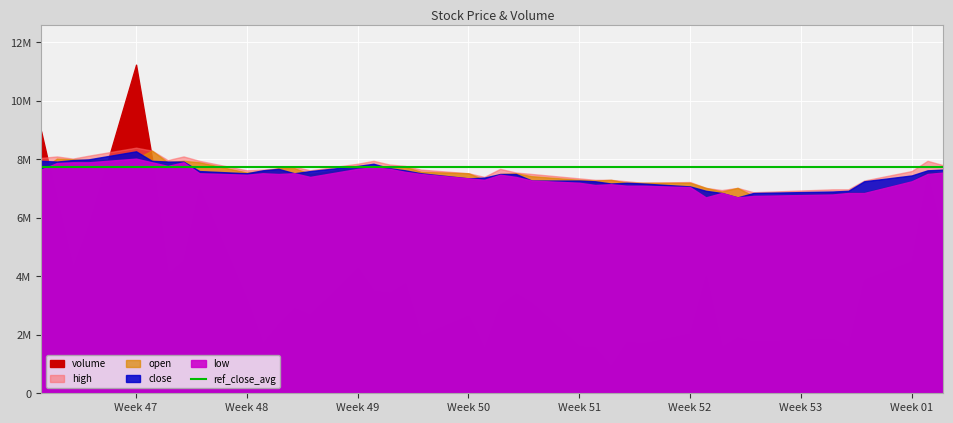

Rank the categories by open value from lowest to highest.

2018-12-28, 2019-01-02, 2019-01-03, 2019-01-04, 2018-12-26, 2018-12-25, 2018-12-27, 2018-12-20, 2018-12-21, 2018-12-24, 2019-01-07, 2018-12-18, 2018-12-11, 2018-12-17, 2018-12-19, 2018-12-14, 2018-11-30, 2018-12-12, 2018-12-10, 2018-12-13, 2018-11-26, 2019-01-09, 2018-12-07, 2018-11-27, 2019-01-08, 2018-11-13, 2018-11-28, 2018-11-29, 2018-12-03, 2018-12-04, 2018-12-05, 2018-12-06, 2018-11-21, 2018-11-23, 2018-11-22, 2018-11-16, 2018-11-15, 2018-11-14, 2018-11-19, 2018-11-20